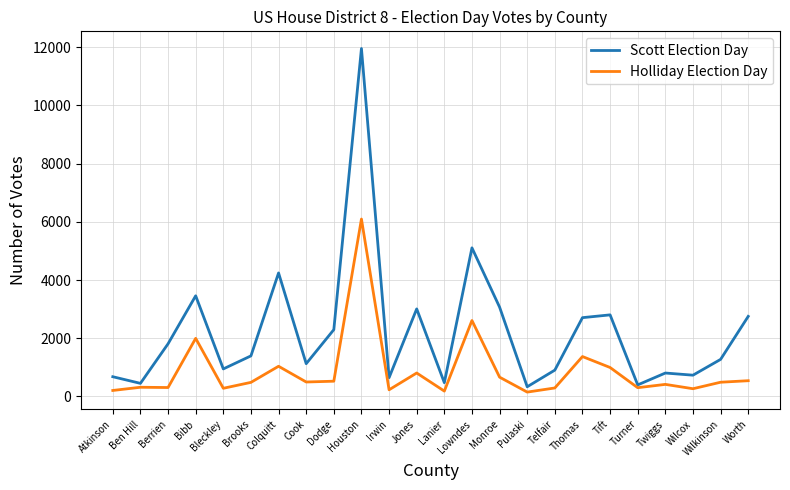

At how many categories does at least one series exceed 6953?

1